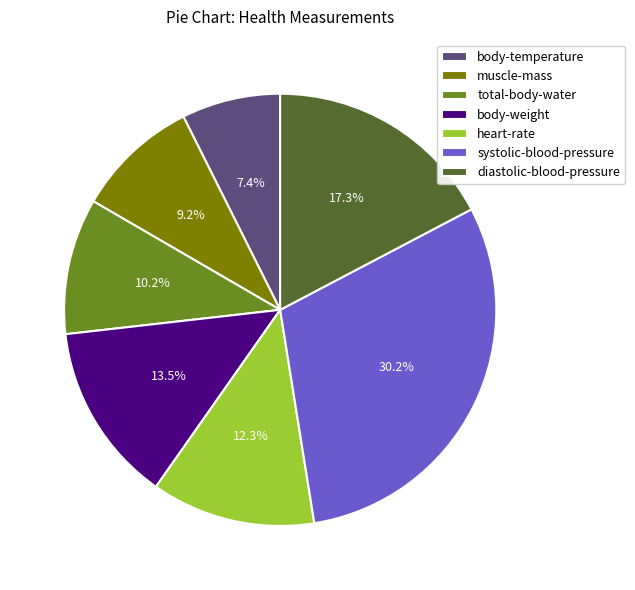

True or false: body-temperature accounts for 7% of the total.

True